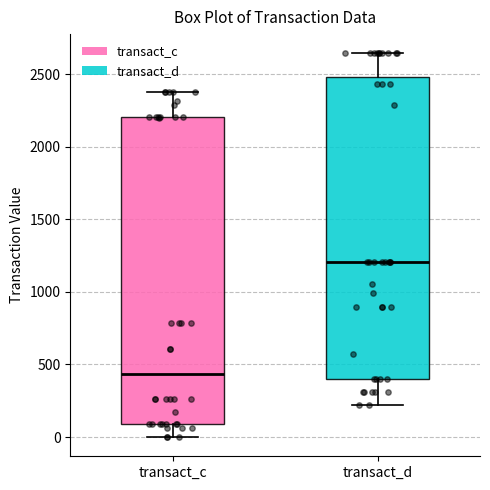

Where does the lower whisker of the box for transact_c end on the y-axis? The values are not printed on the chart, so give them approximately, as read against the axis.

0